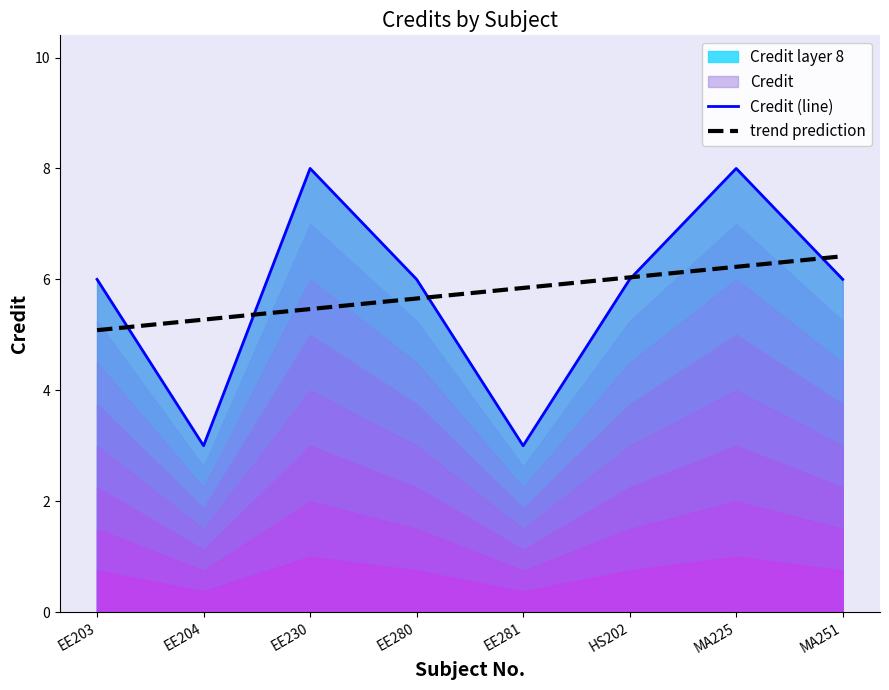

Does the chart have visible grid lines?

No